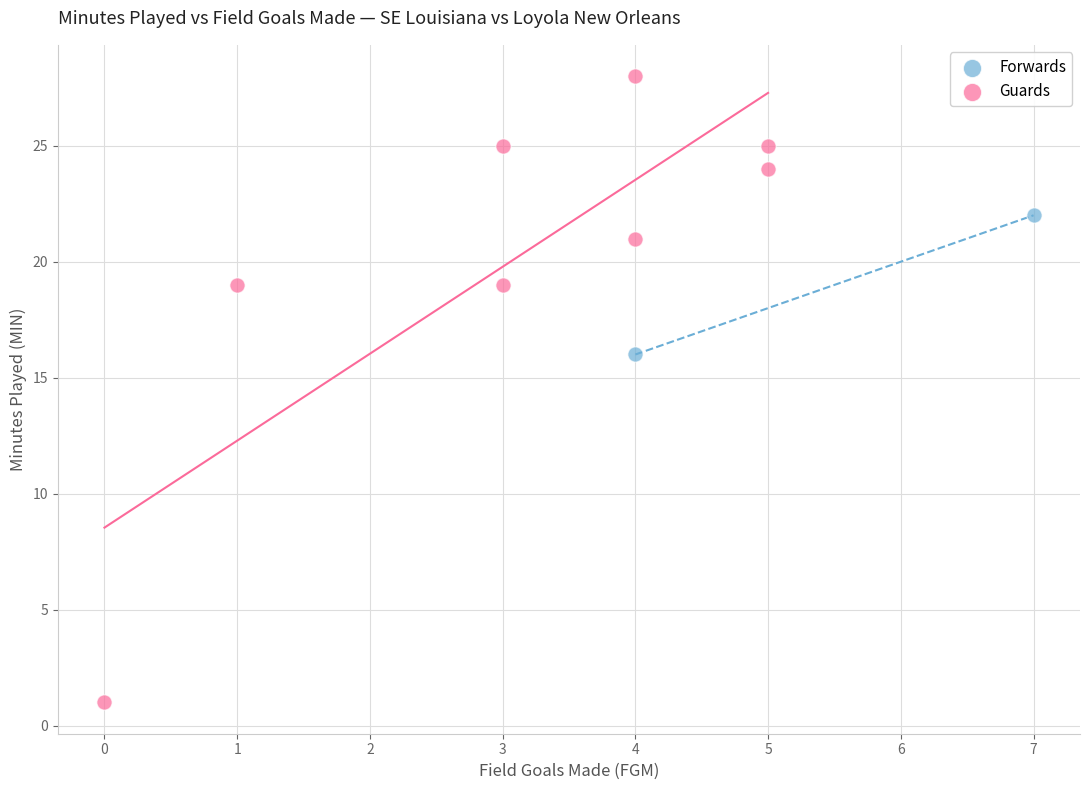

Which series contains the highest Y value?

Guards